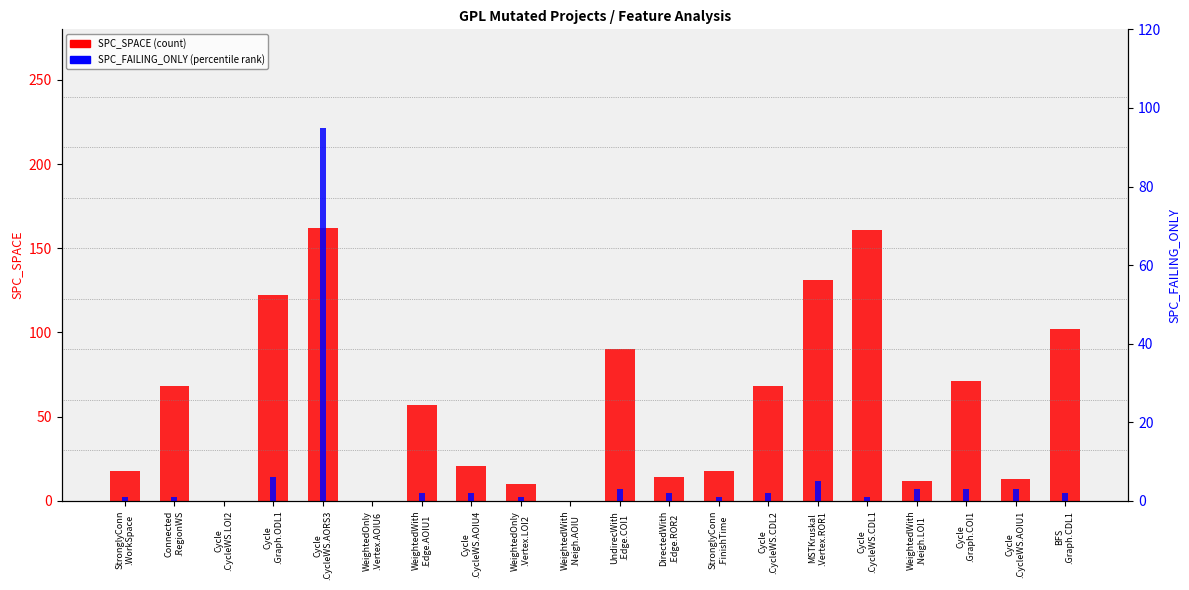

What is the label of the 8th bar from the right?

StronglyConn
.FinishTime